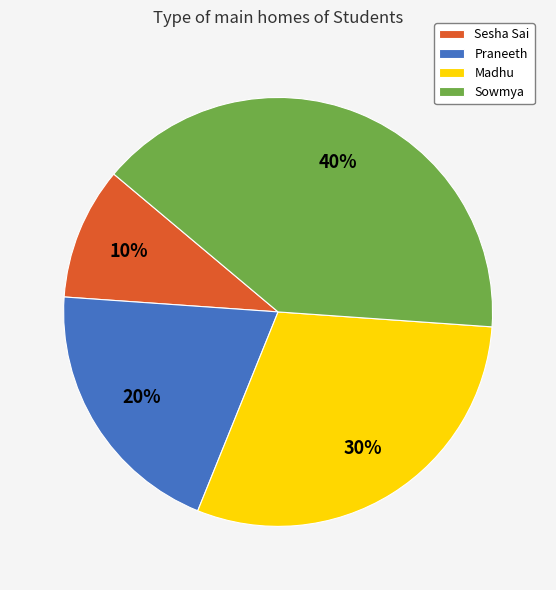

To the nearest percent, what is the difference between the largest and smallest slice percentages?

30%